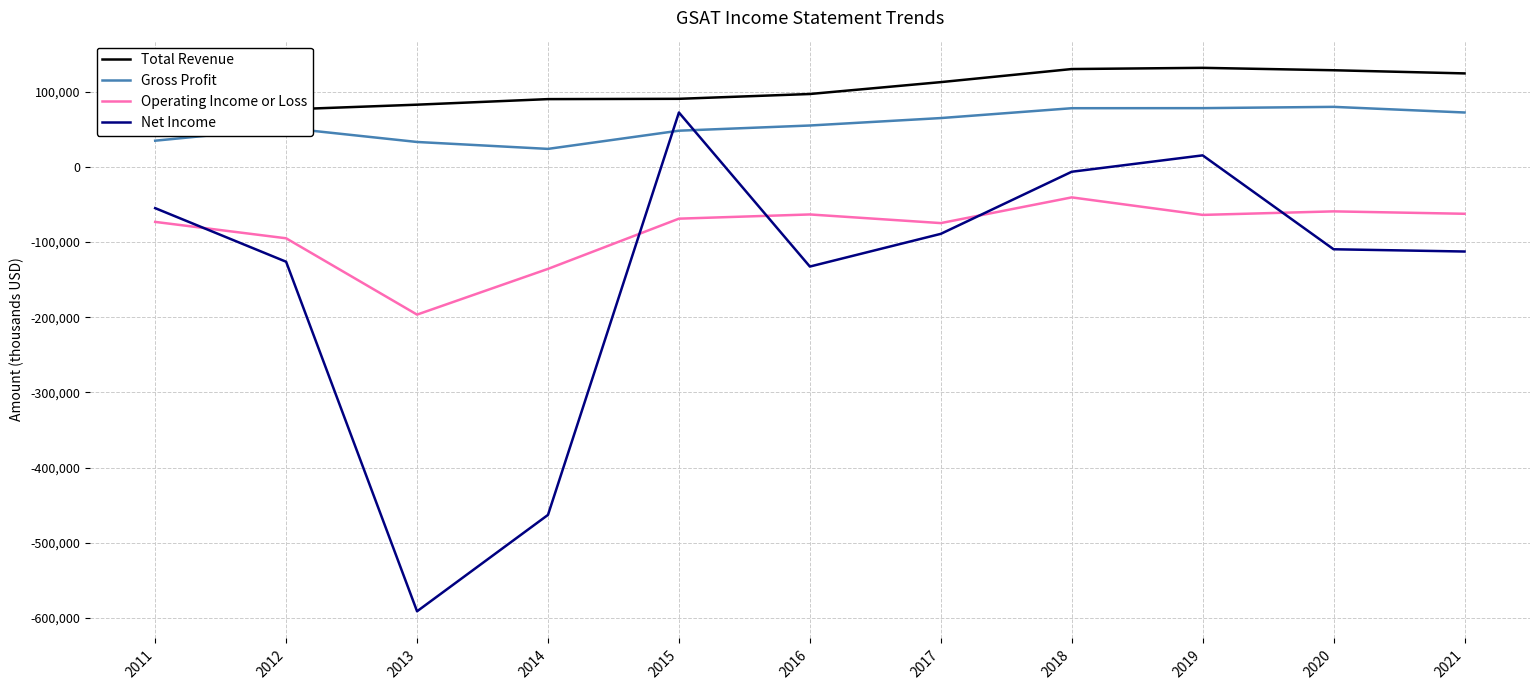

How many values in Net Income are below zero?

9